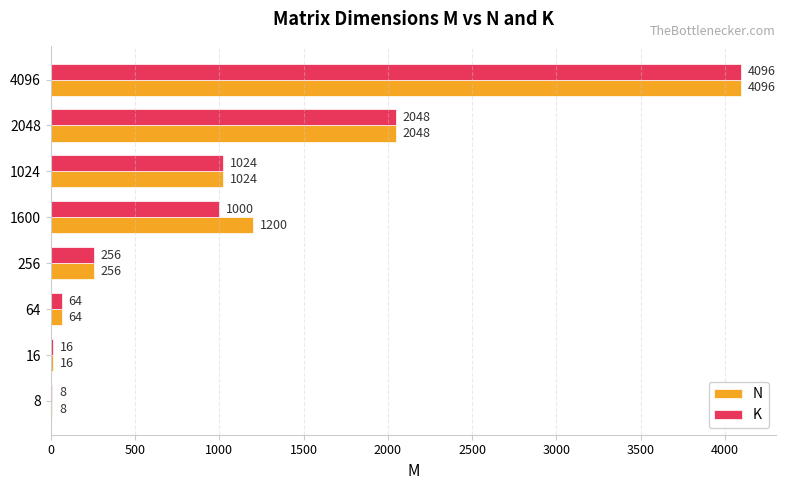

Which category has the highest value across all series?

4096